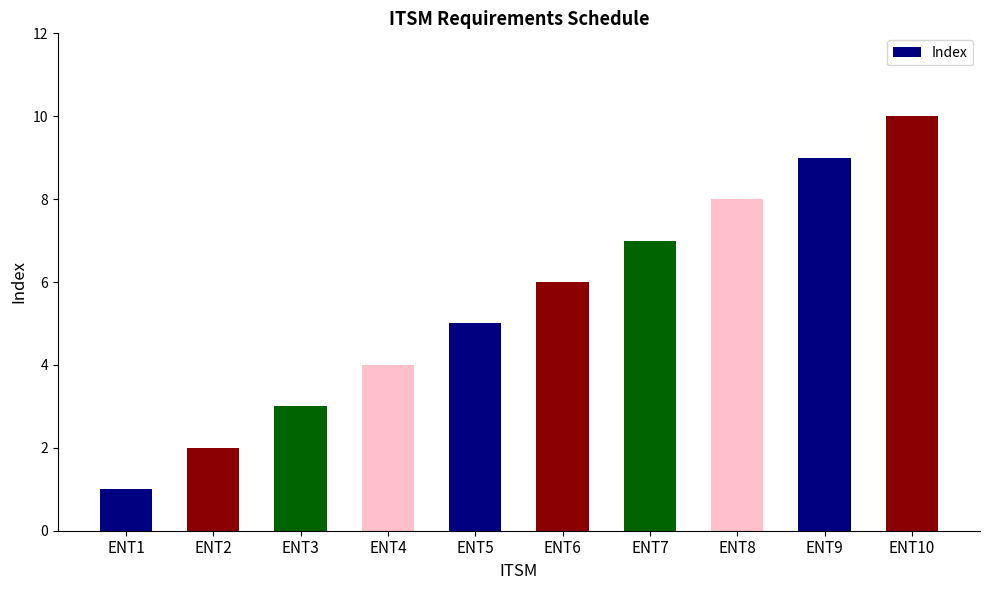

Reading left to right, transcribe all the data shown in this chart.

ENT1=1	ENT2=2	ENT3=3	ENT4=4	ENT5=5	ENT6=6	ENT7=7	ENT8=8	ENT9=9	ENT10=10